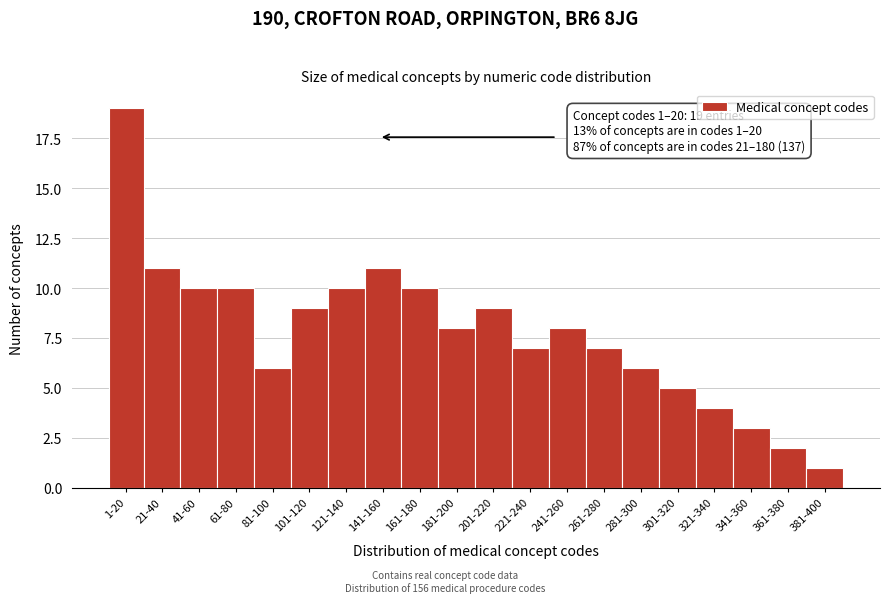

Reading right to left, extract all data points from this chart.

1	2	3	4	5	6	7	8	7	9	8	10	11	10	9	6	10	10	11	19